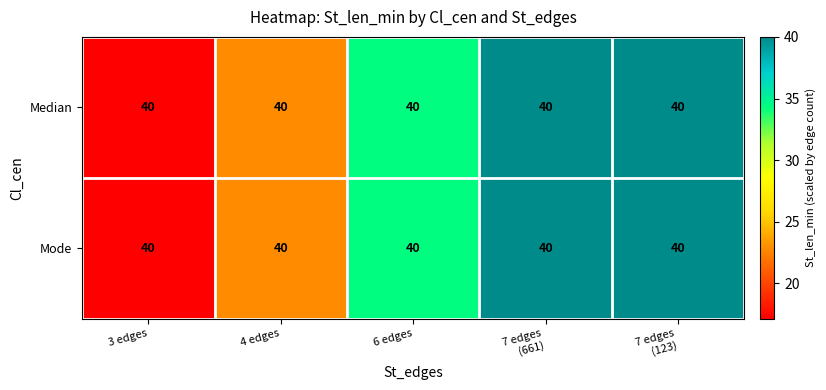

Rank the series at 7 edges (123) from highest to lowest value.

Median, Mode